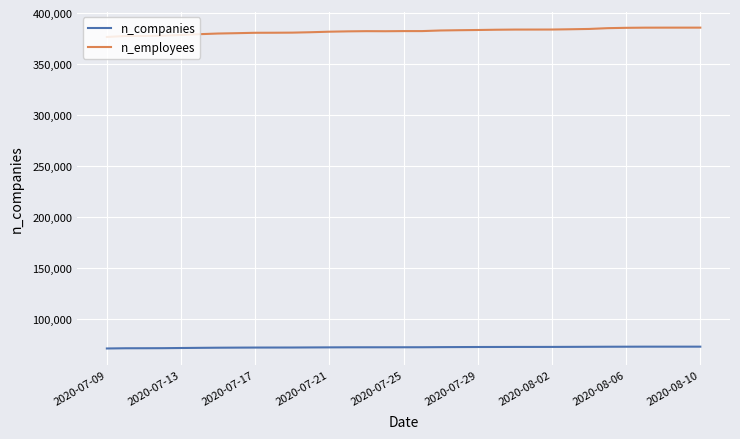

Which series has the largest total across all categories?

n_employees